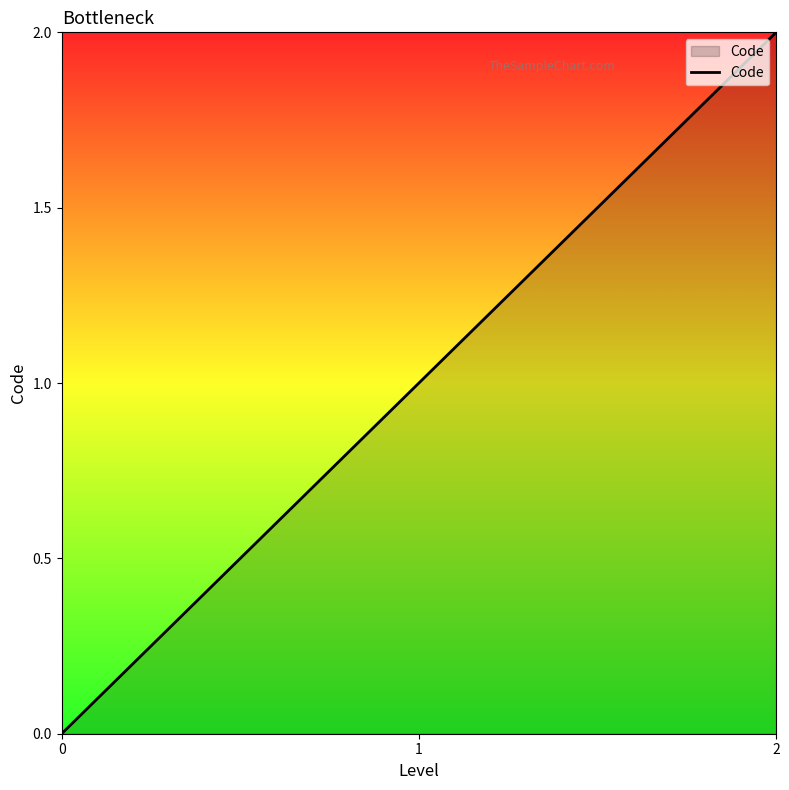

What is the change in value from 0 to 2?

+2